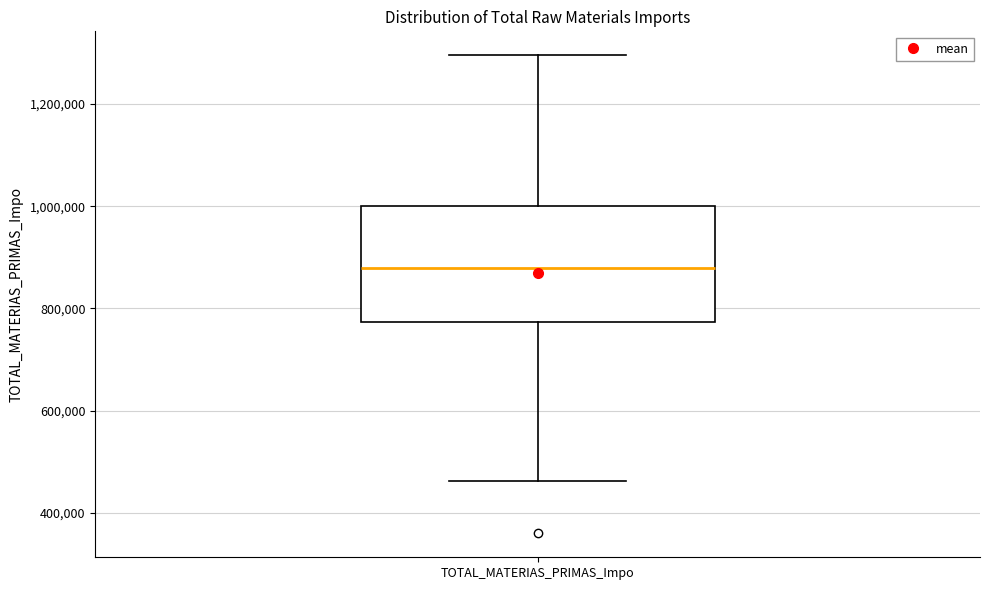

Read this box plot against the y-axis: the position of the median line, the range covered by the box, and the ends of both whiskers. The values are not printed on the chart, so give them approximately, as read against the axis.

median 880000, box 780000 to 1000000, whiskers 460000 to 1300000